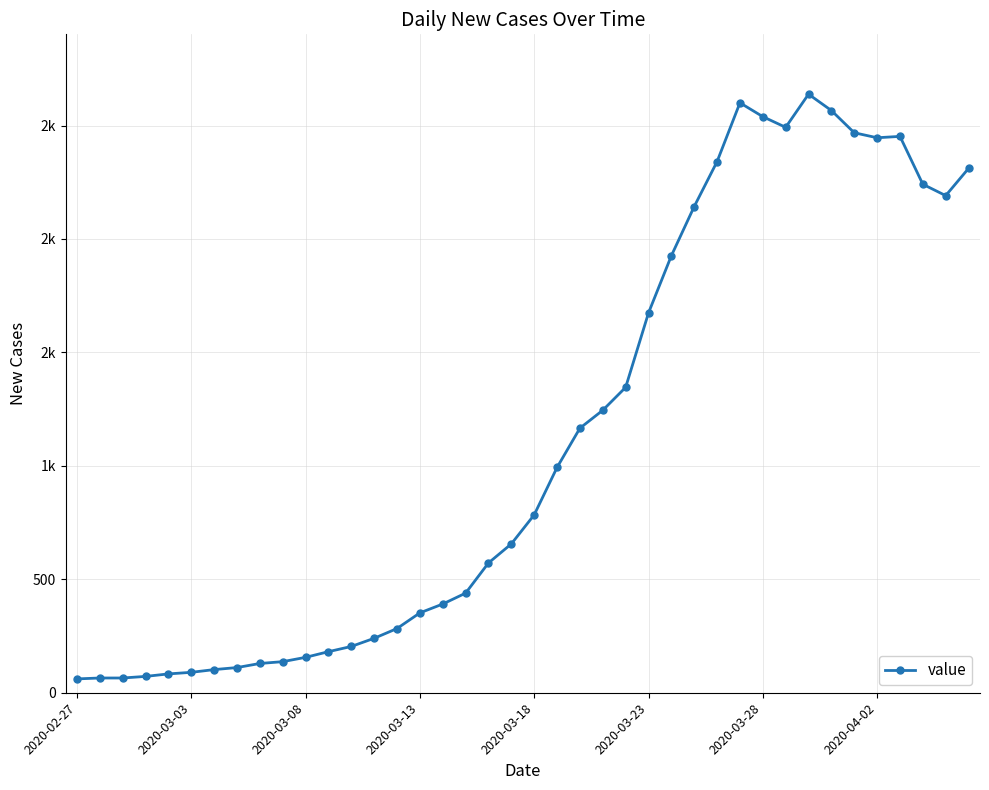

Where does the data first go above 784?

21